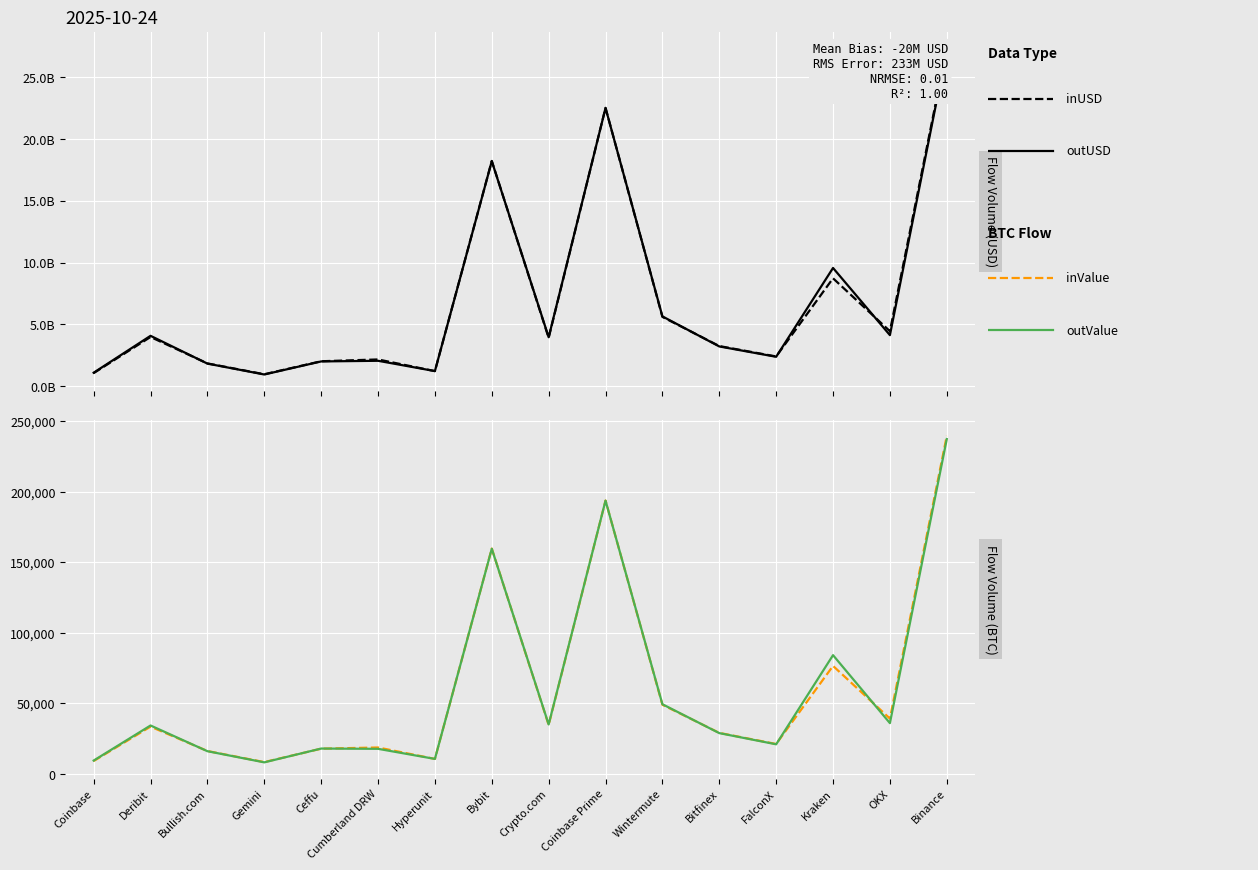

What is the difference between the highest and lowest values at Wintermute?

5651323748.6